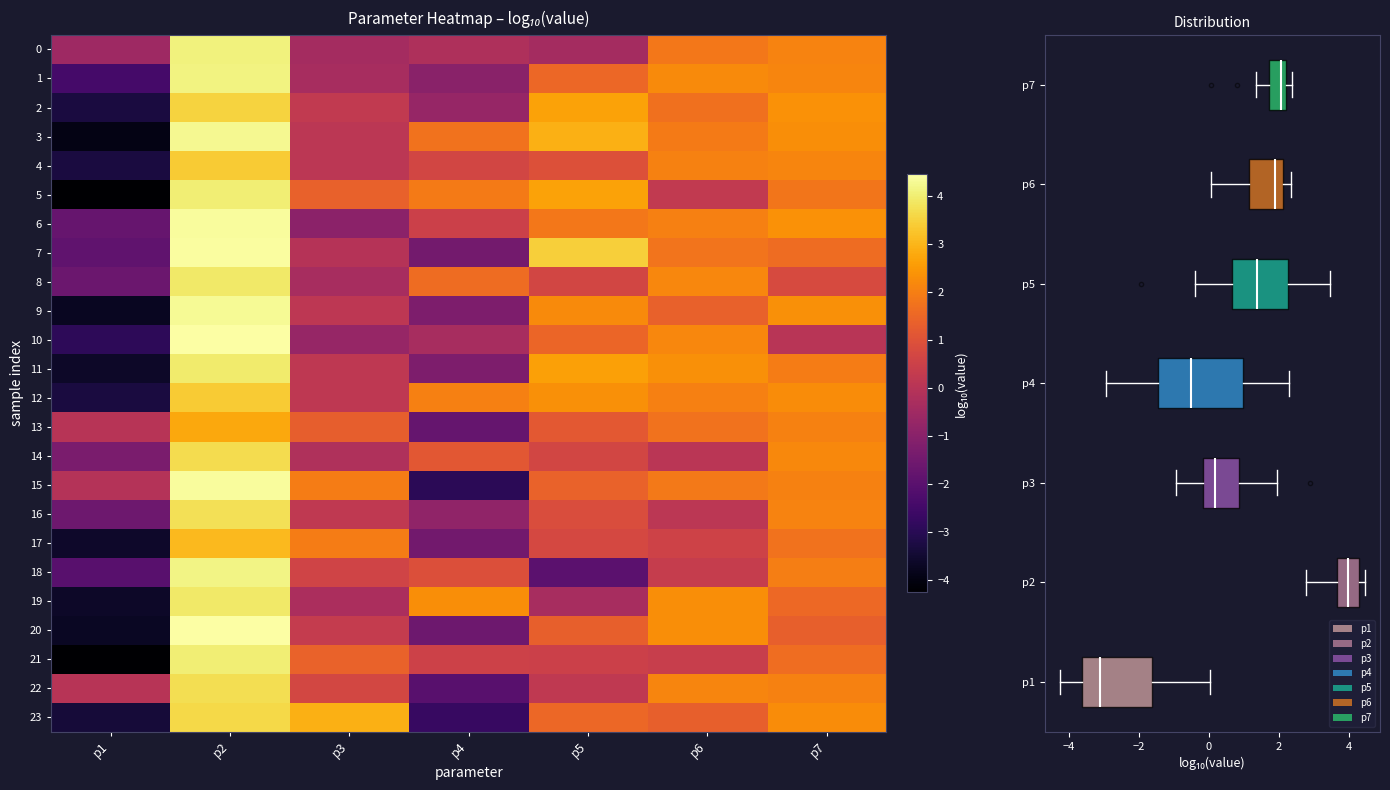

Rank the series by their maximum value, from lowest to highest.

13, 17, 4, 12, 2, 23, 14, 22, 16, 8, 19, 11, 5, 21, 0, 1, 18, 3, 9, 6, 15, 7, 20, 10